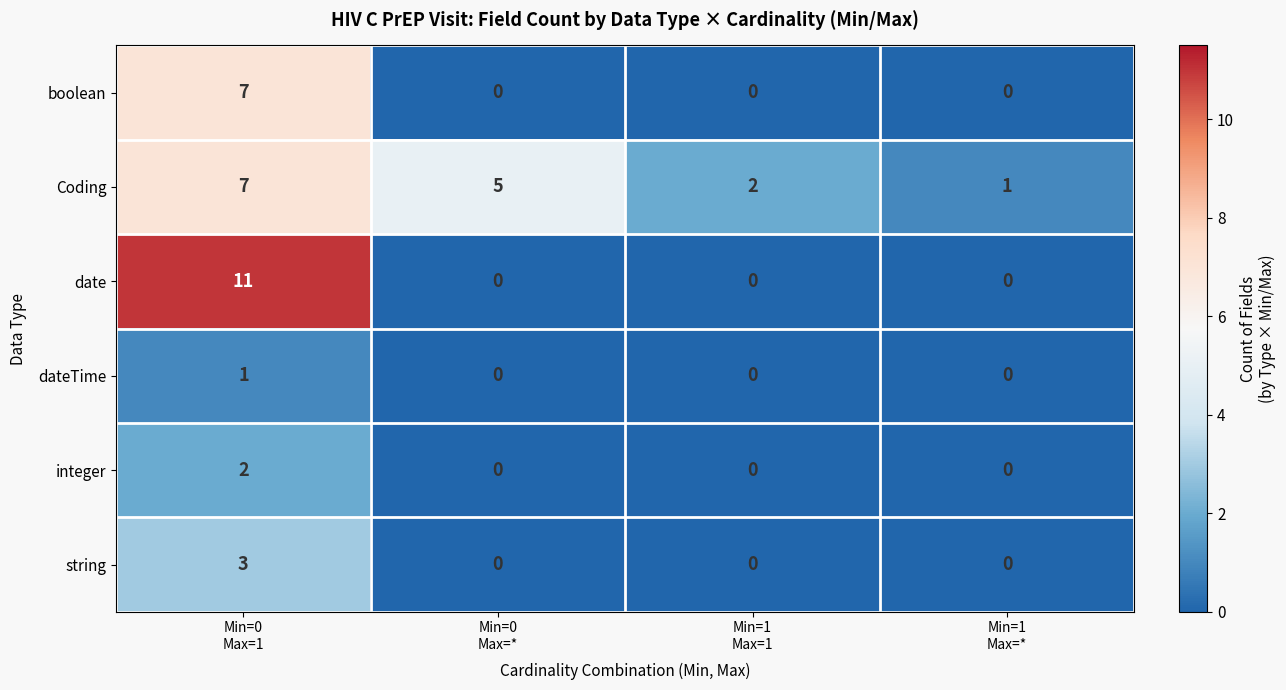

Count the dateTime values in the range 0 to 1.

4